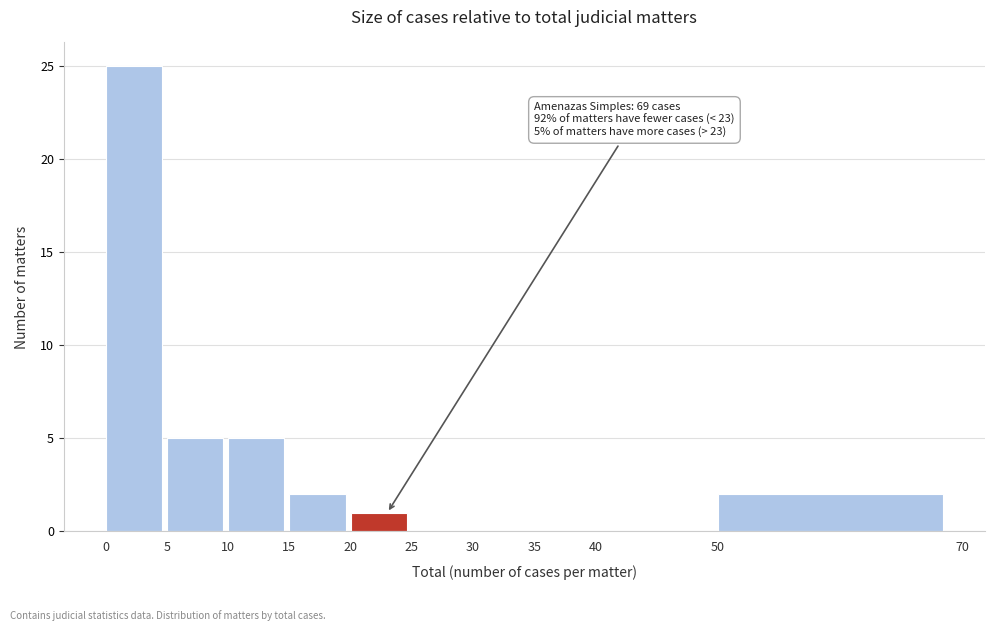

Which range on the x-axis has the tallest bar?

0 to 5